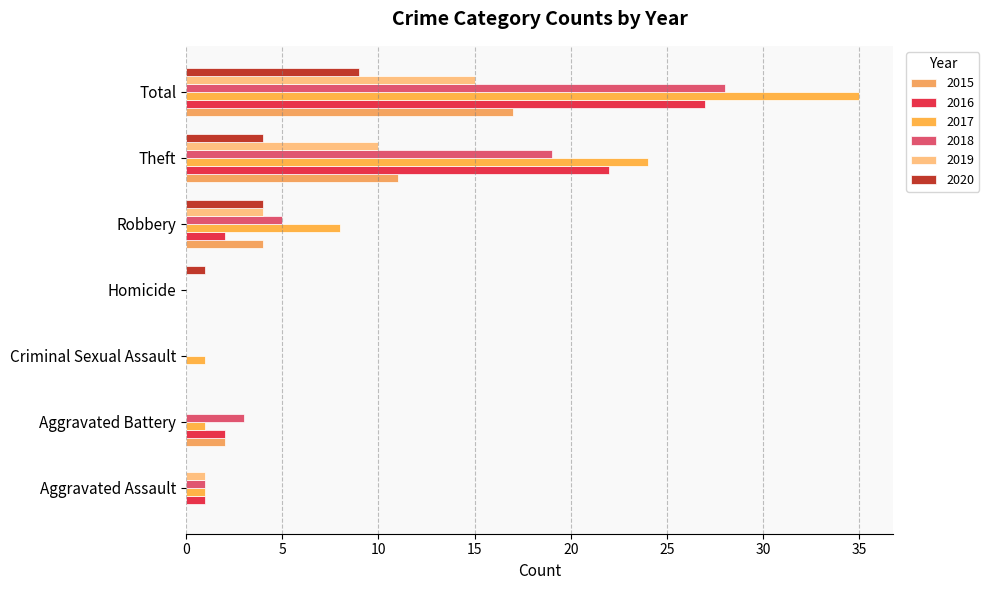

At which label does 2016 first exceed 2?

Theft